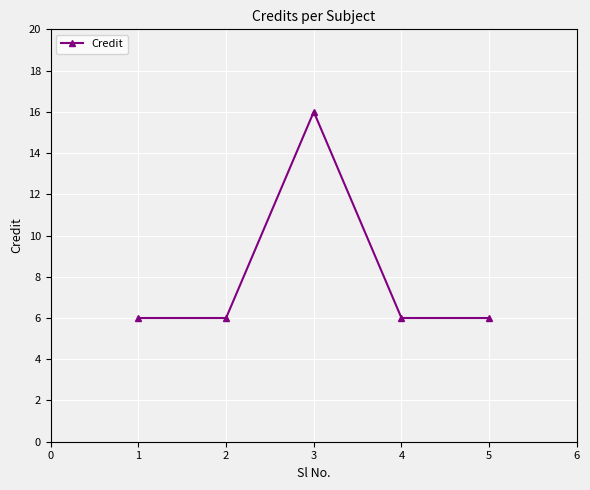

Does the chart have visible grid lines?

Yes